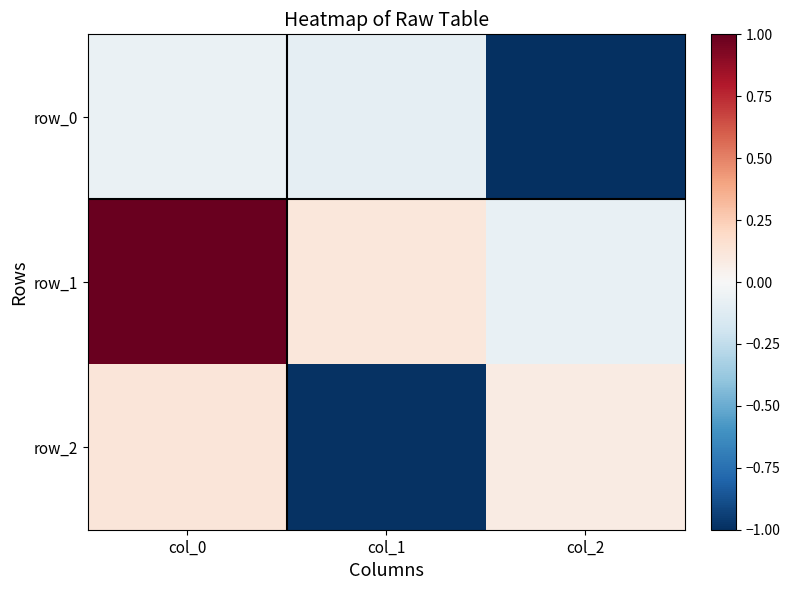

Between col_1 and col_2, which series saw the biggest shift?

row_2